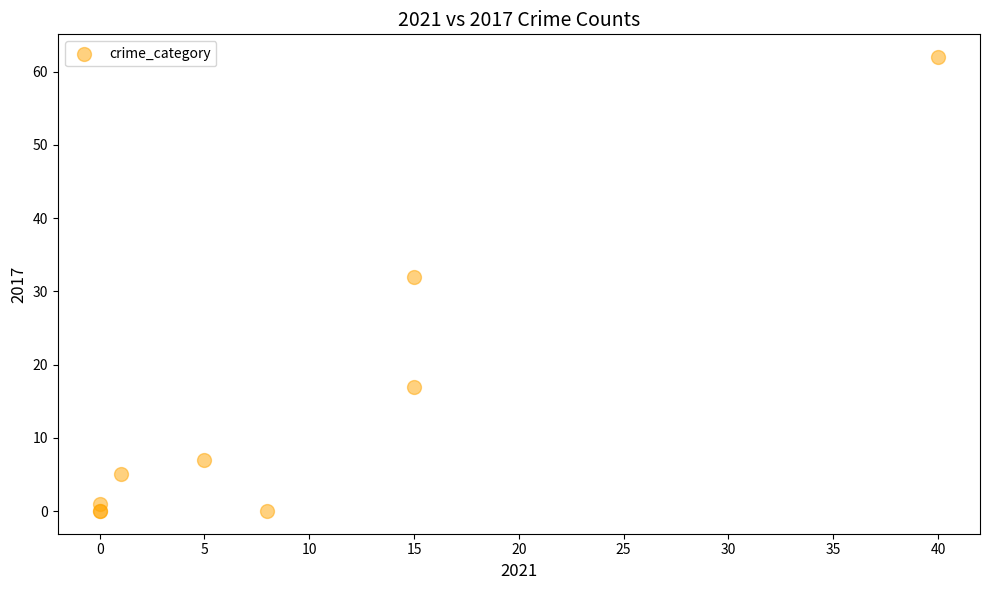

What Y value in the scatter plot is closest to 31?

32